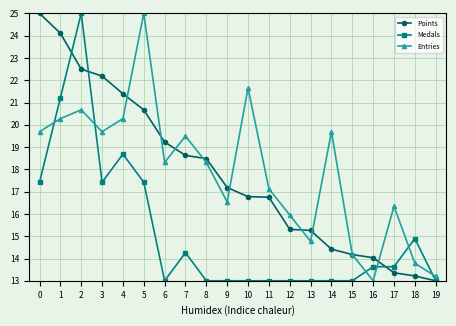

What is the difference between the second highest and minimum values in the Medals series?

8.2